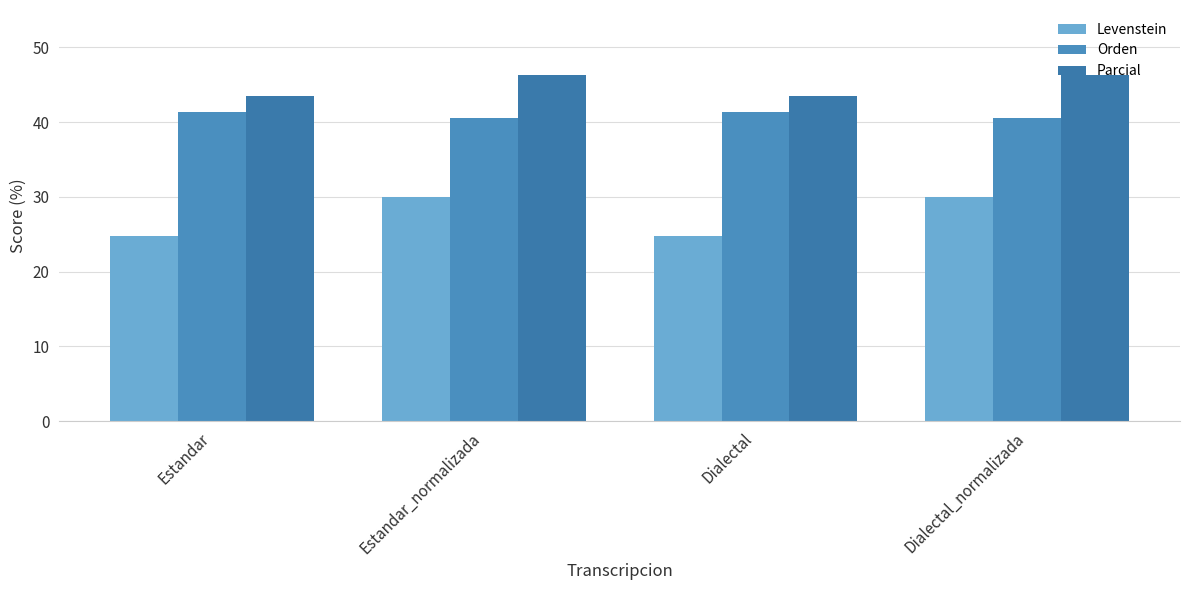

At which label does Levenstein first exceed 30?

Estandar_normalizada